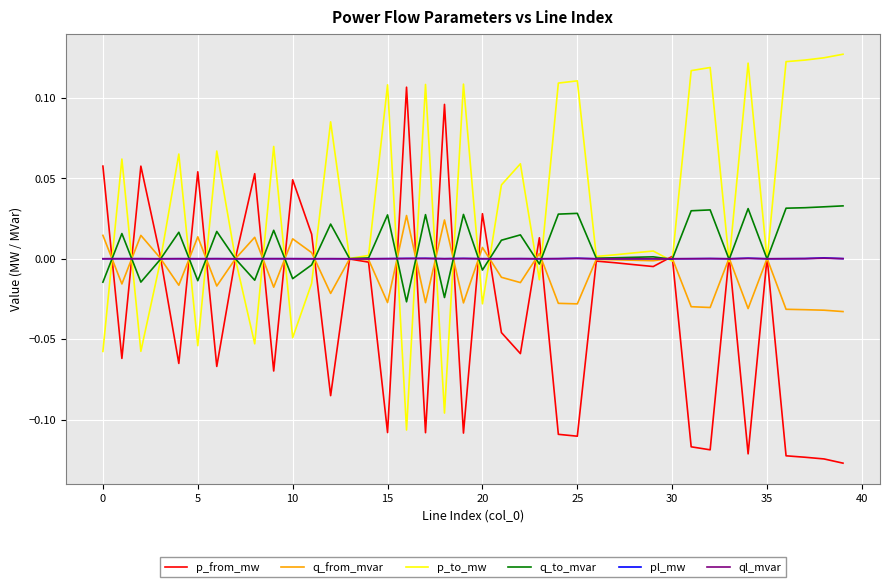

Which series has the largest total across all categories?

p_to_mw